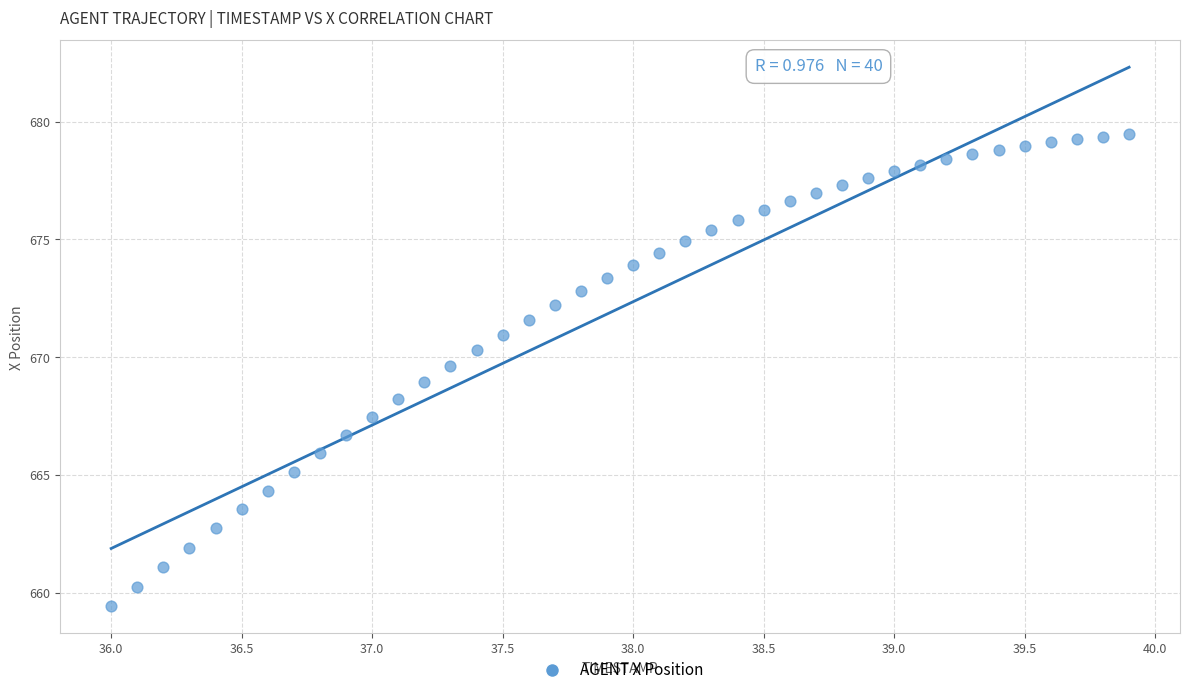

What is the range of X values (max minus min)?

3.9